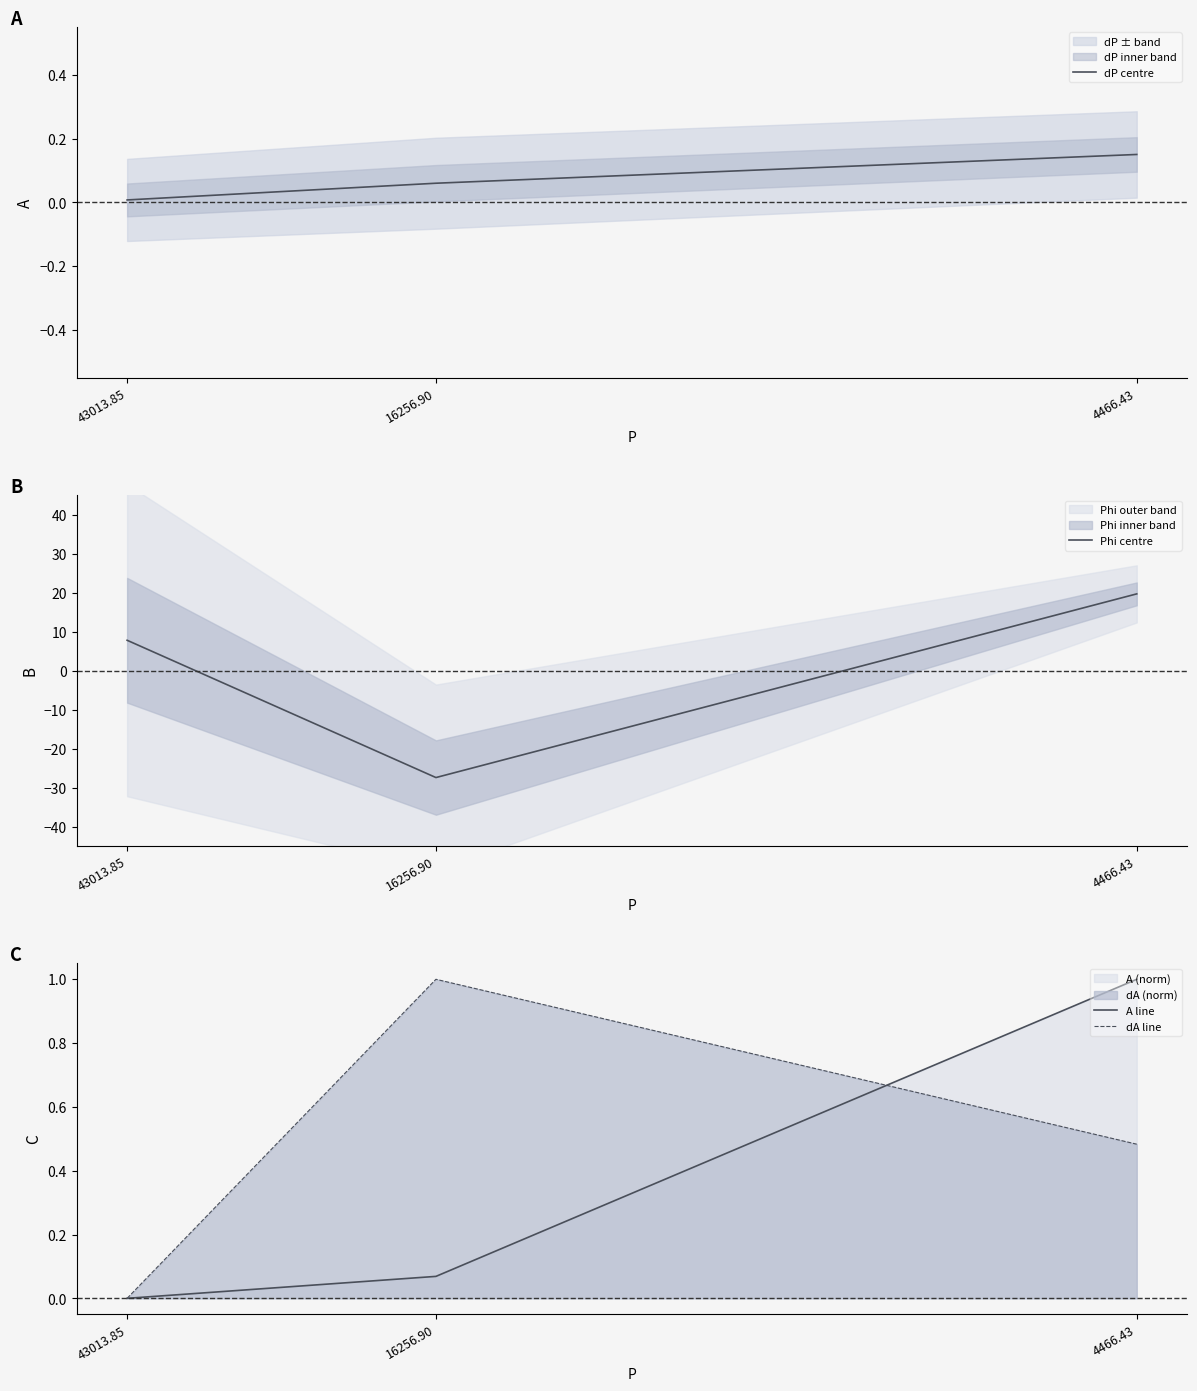

What position from the left is 16256.90?

2